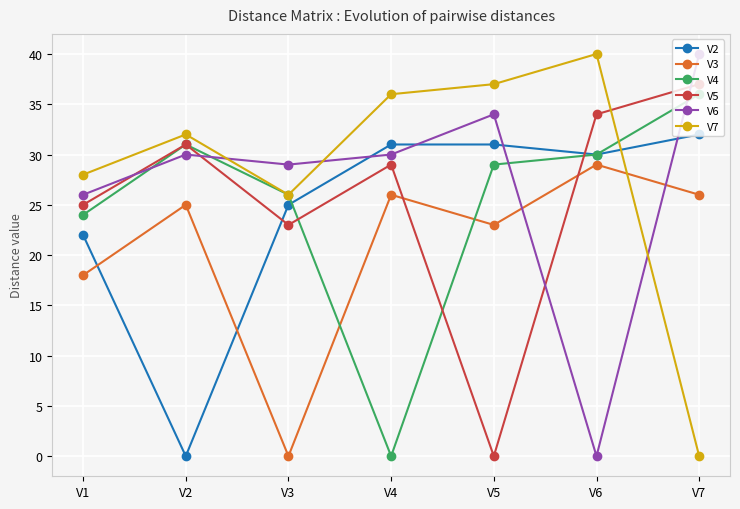

Where is V7 nearest to the value 20?

V3